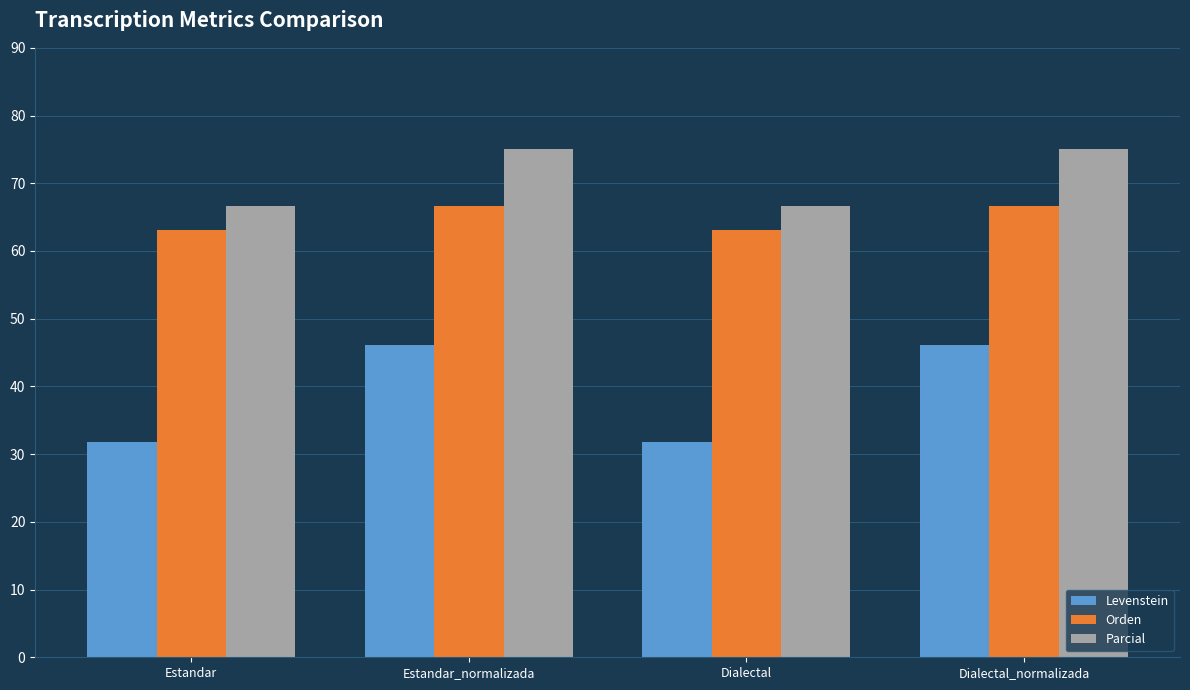

What is the sum of the Parcial values at Estandar and Dialectal_normalizada?

141.7